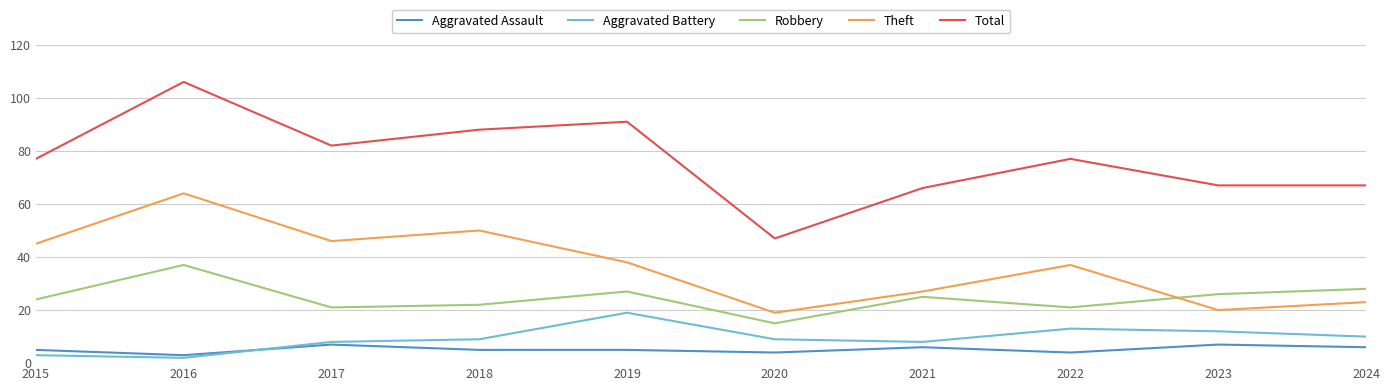

What is the highest value of the Theft series?

64